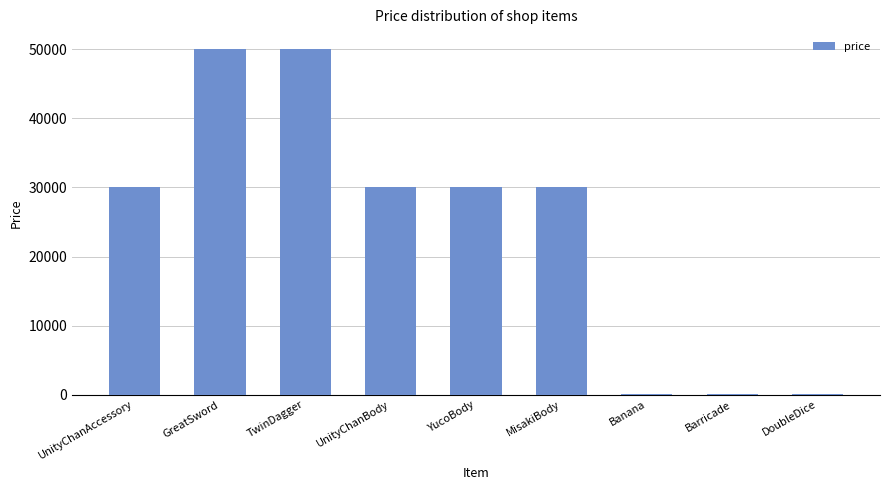

What is the sum of all values?

220300